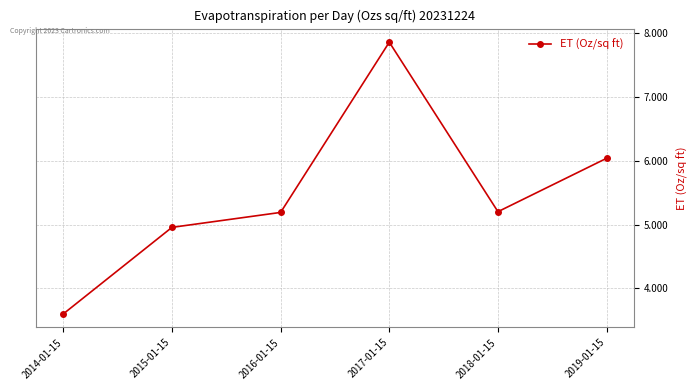

What is the change in value from 2016-01-15 to 2019-01-15?

+0.8